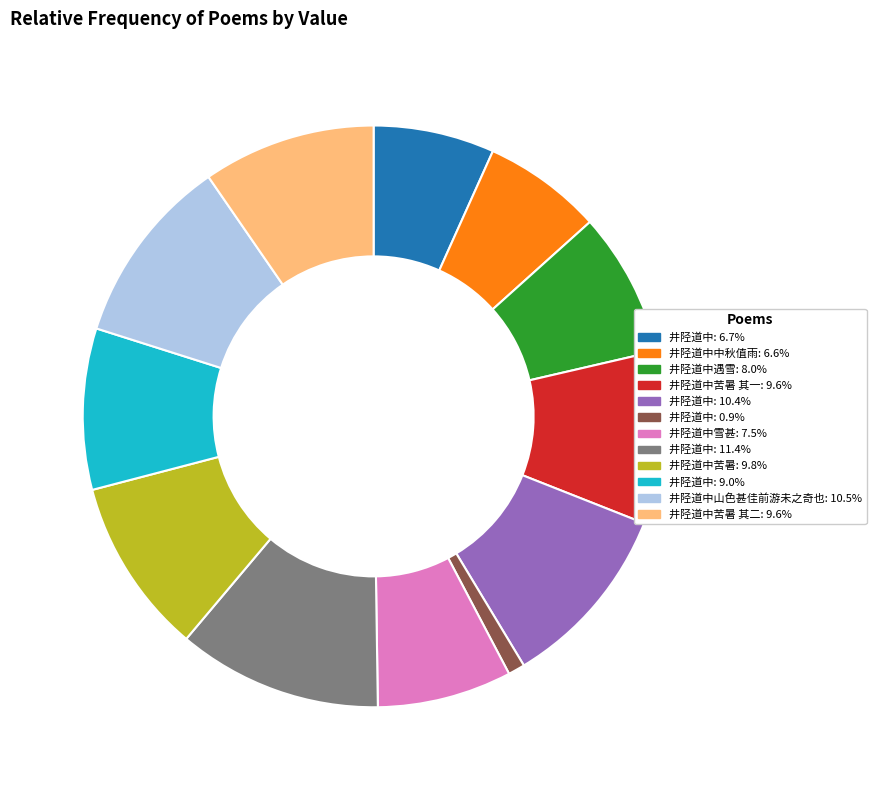

Is there a majority slice in this chart?

No